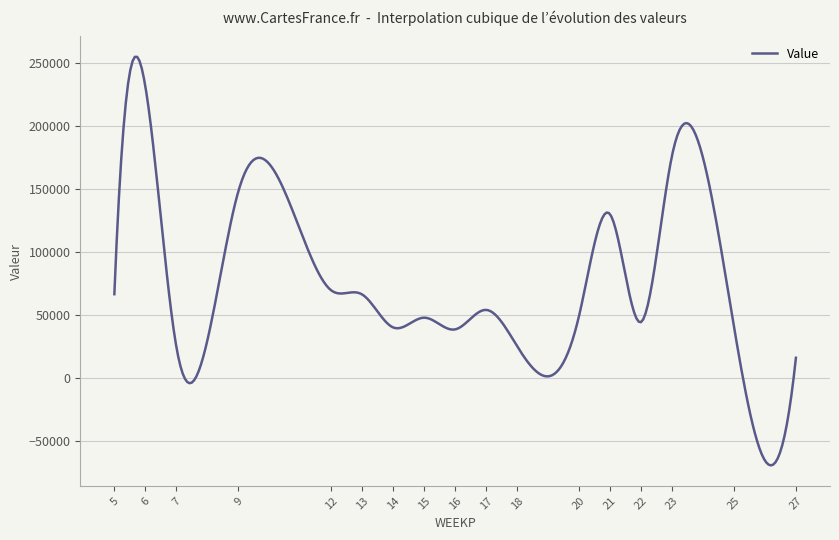

What is the smallest value displayed?

-68991.5